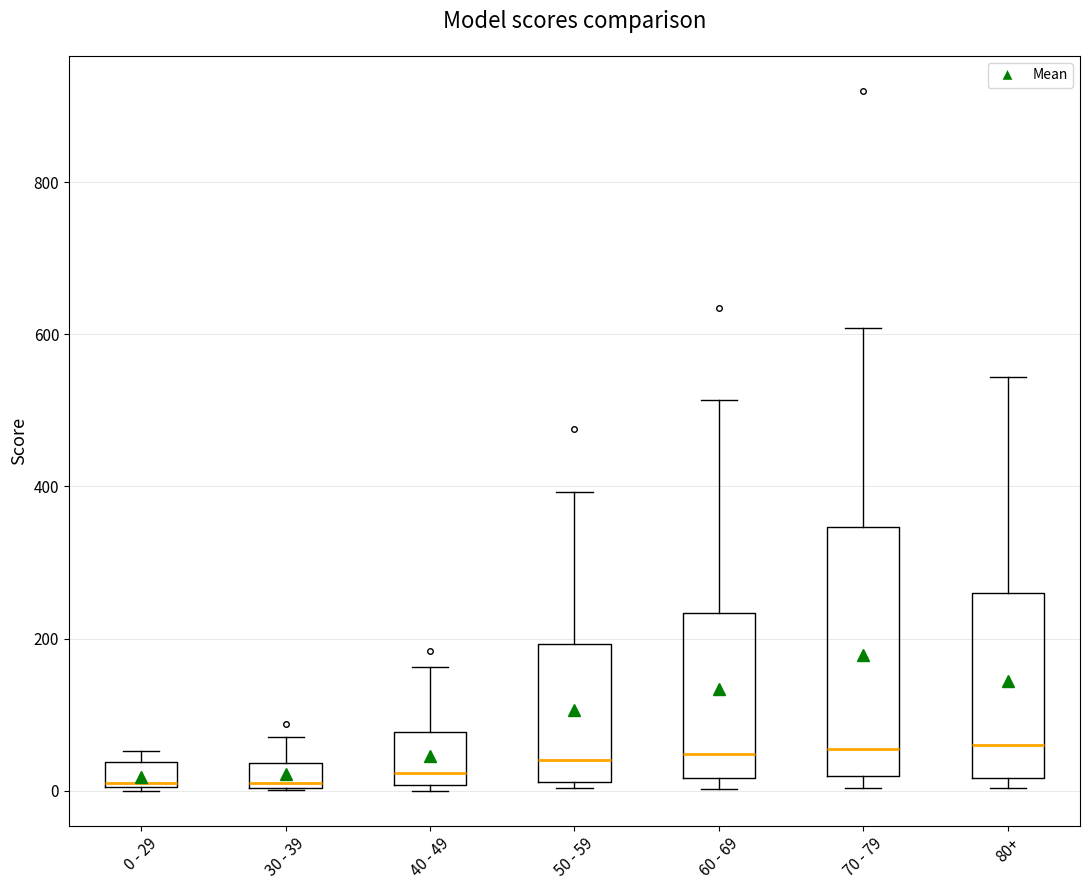

Which box is the tallest, from its lower edge to its upper edge?

70 - 79